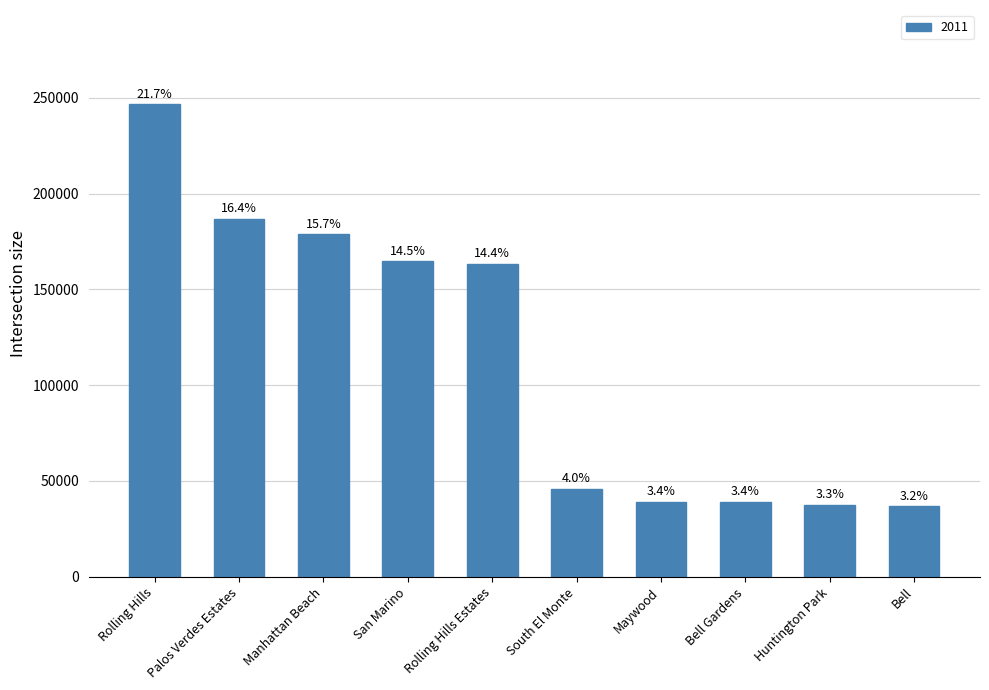

The chart shows a value of 60491 at Rolling Hills Estates. True or false?

False